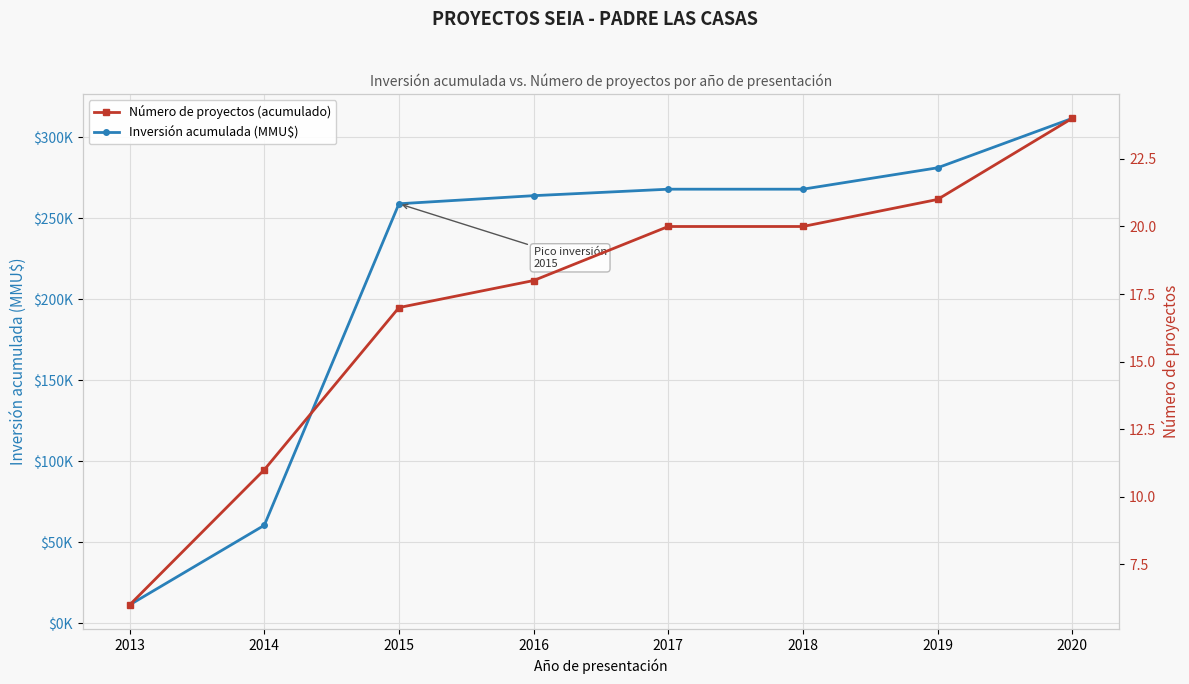

What is the difference between the highest and lowest values at 2017?

267782